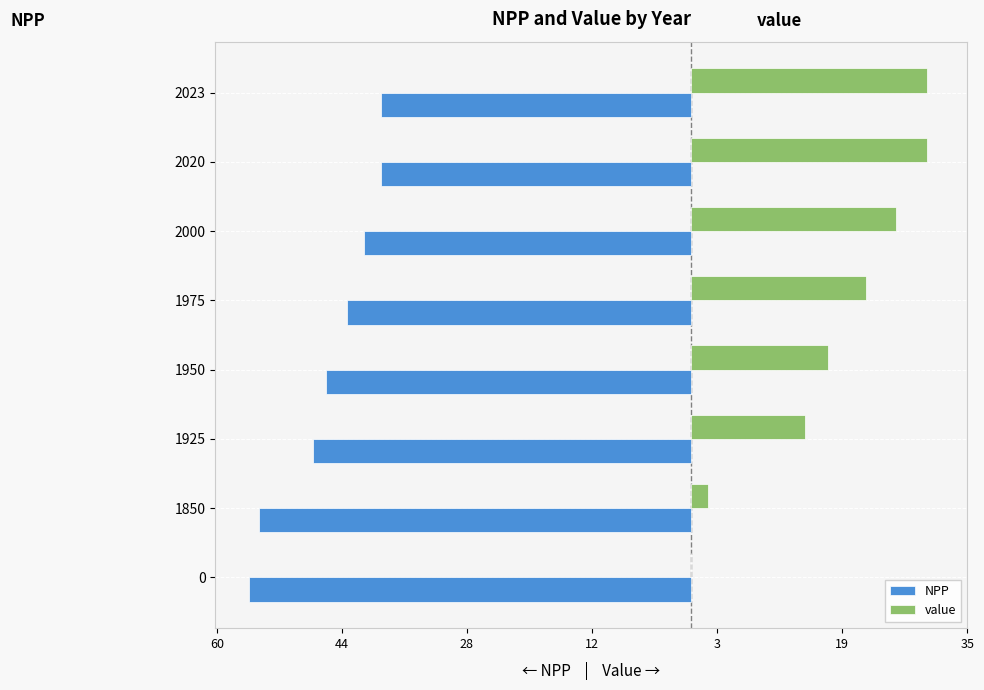

What are all the series names shown in the legend?

NPP, value